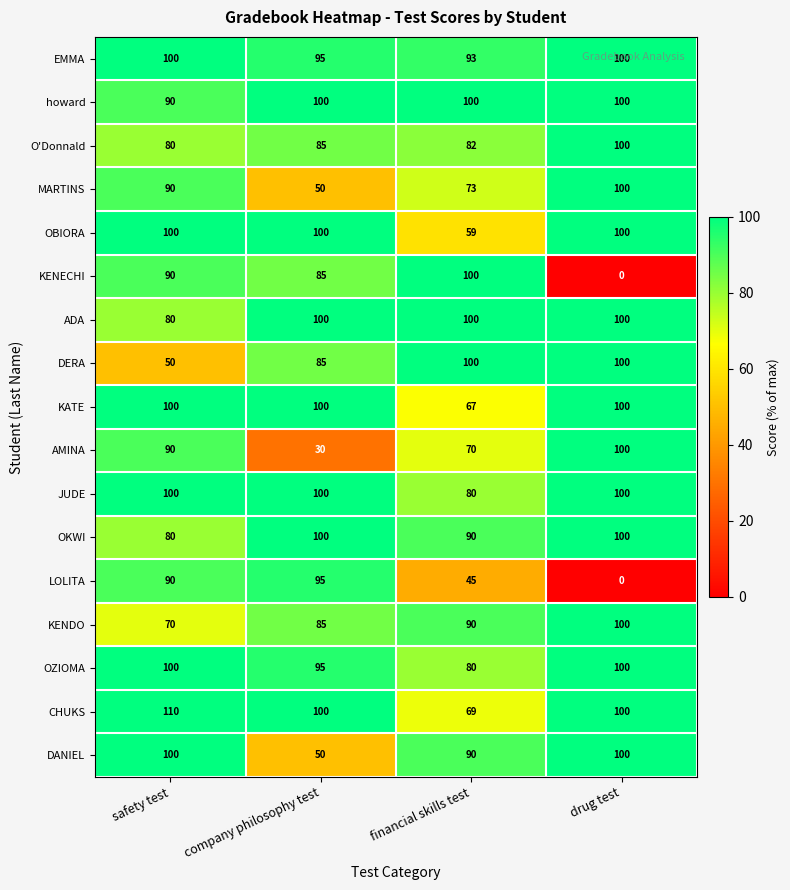

Which category has the lowest value in the OZIOMA series?

financial skills test